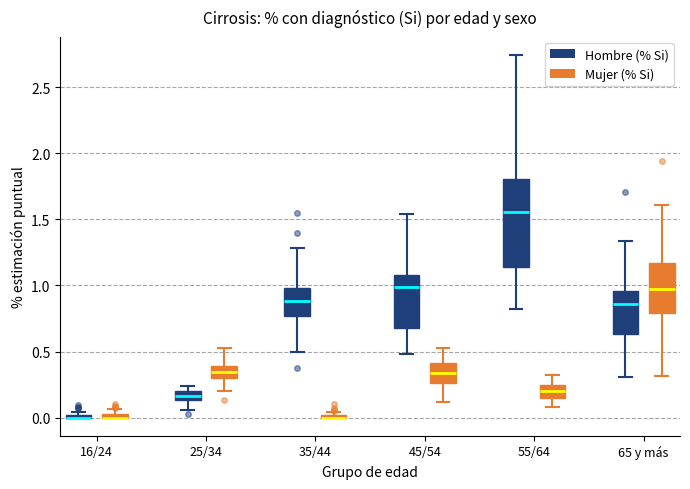

Which box is the tallest, from its lower edge to its upper edge?

55/64 (Hombre (% Si))